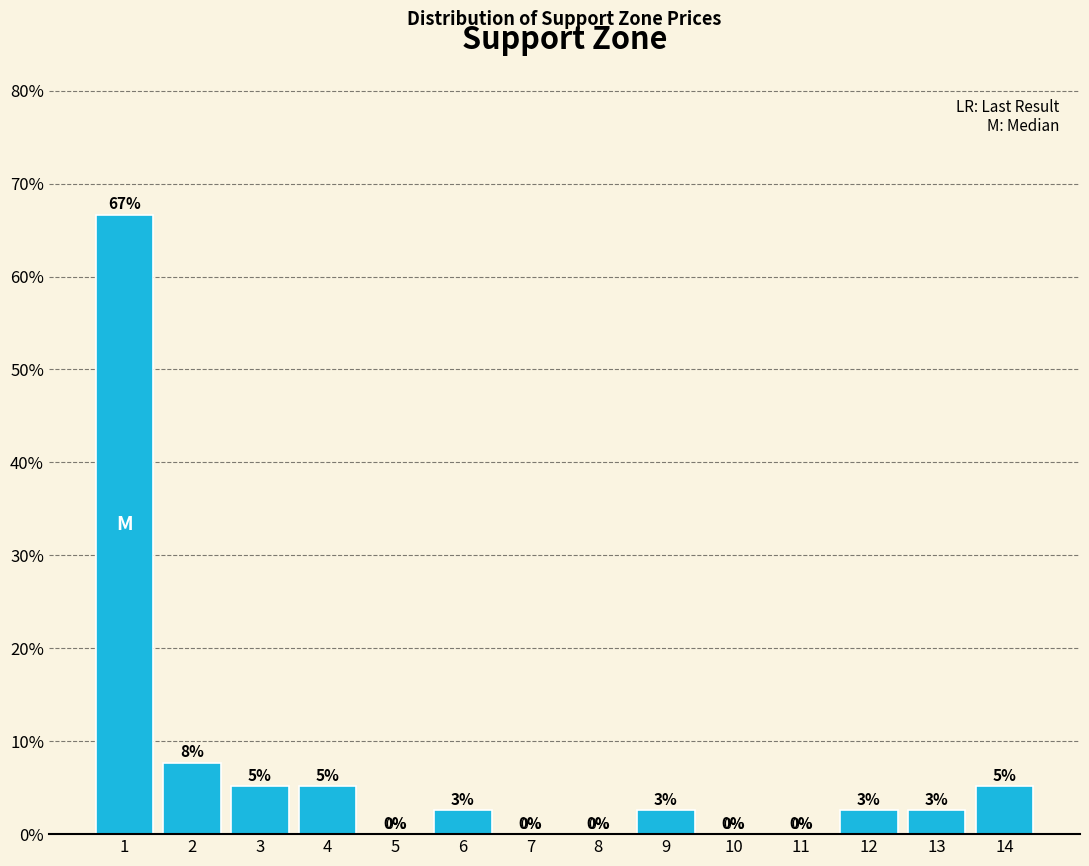

Is it true that the value at 8 is 0.0?

True